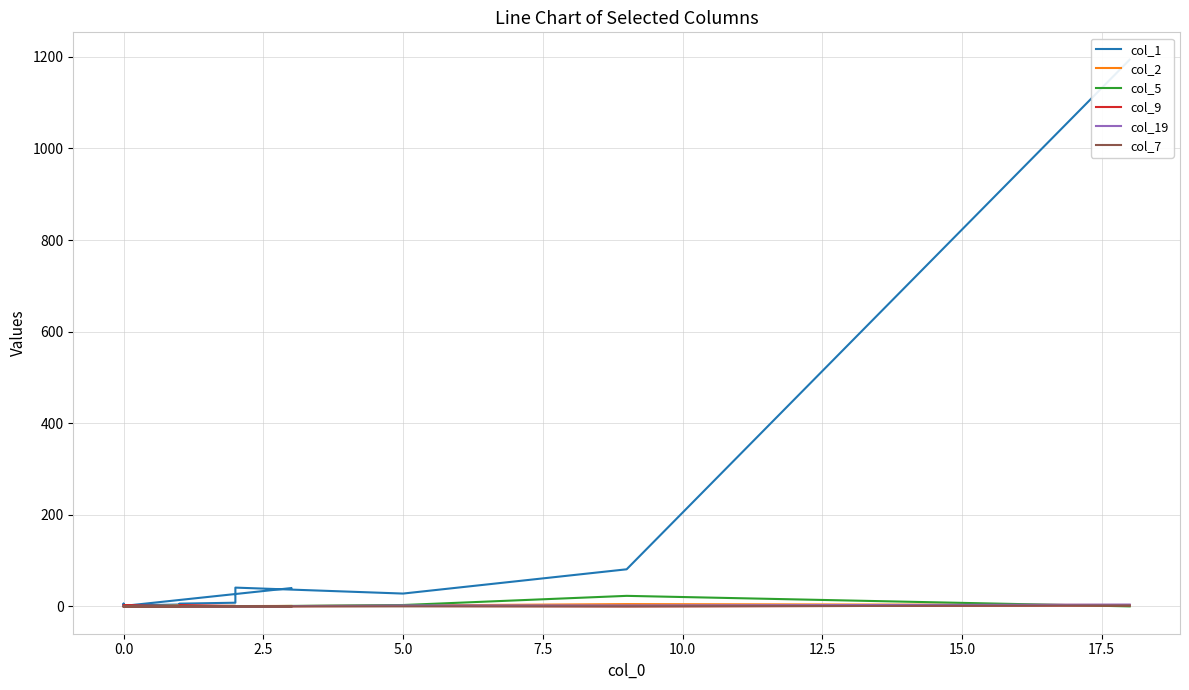

At how many categories does at least one series exceed 13?

5